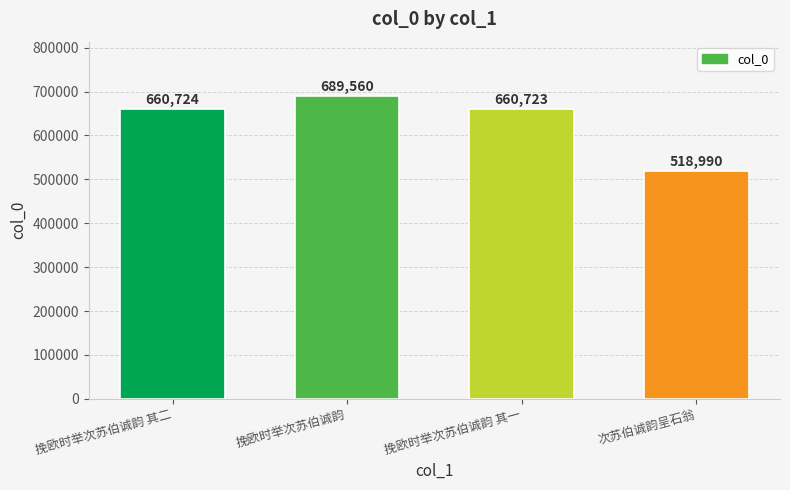

What is the difference between the values at 挽欧时举次苏伯诚韵 其二 and 次苏伯诚韵呈石翁?

141734